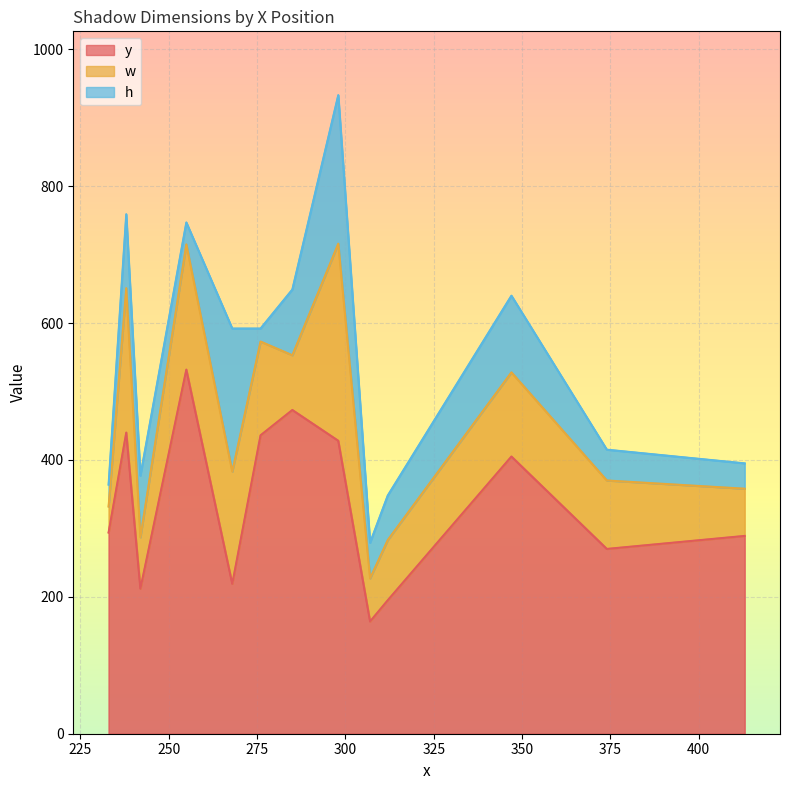

How many values in the w series are below 100?

6